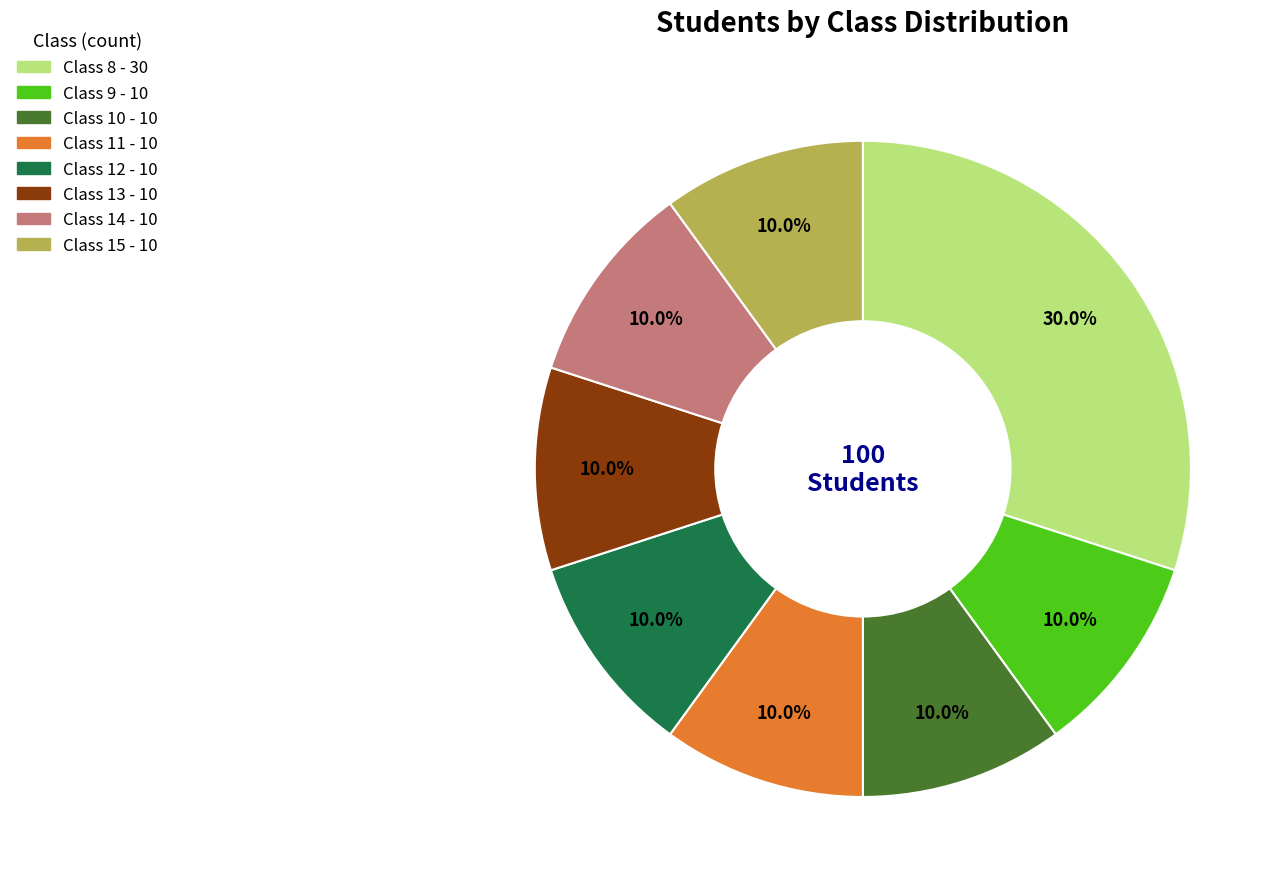

Does any single category account for the majority?

No